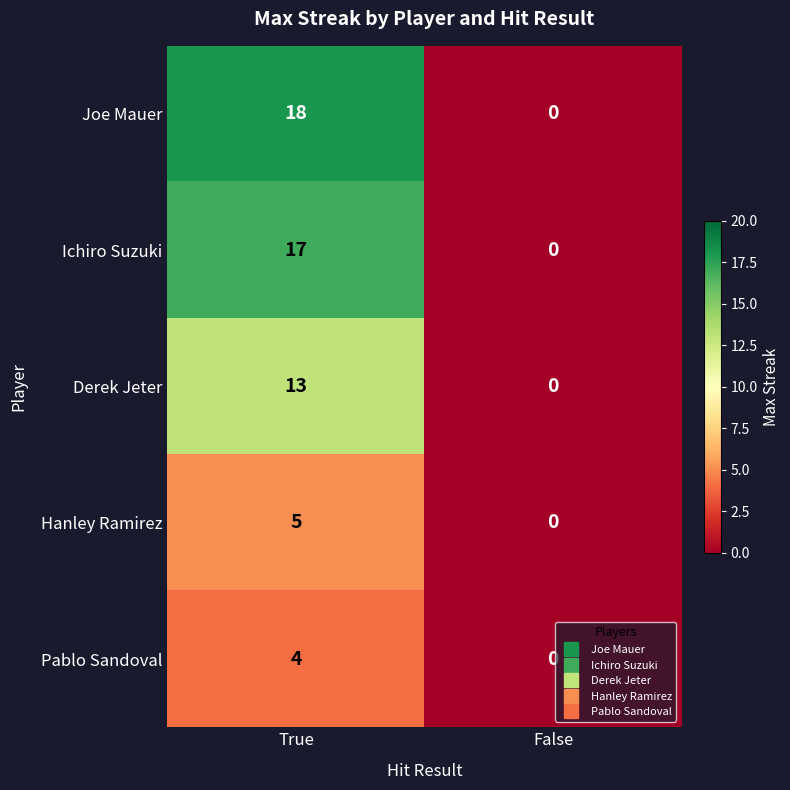

Is it true that Derek Jeter equals 0 at False?

True